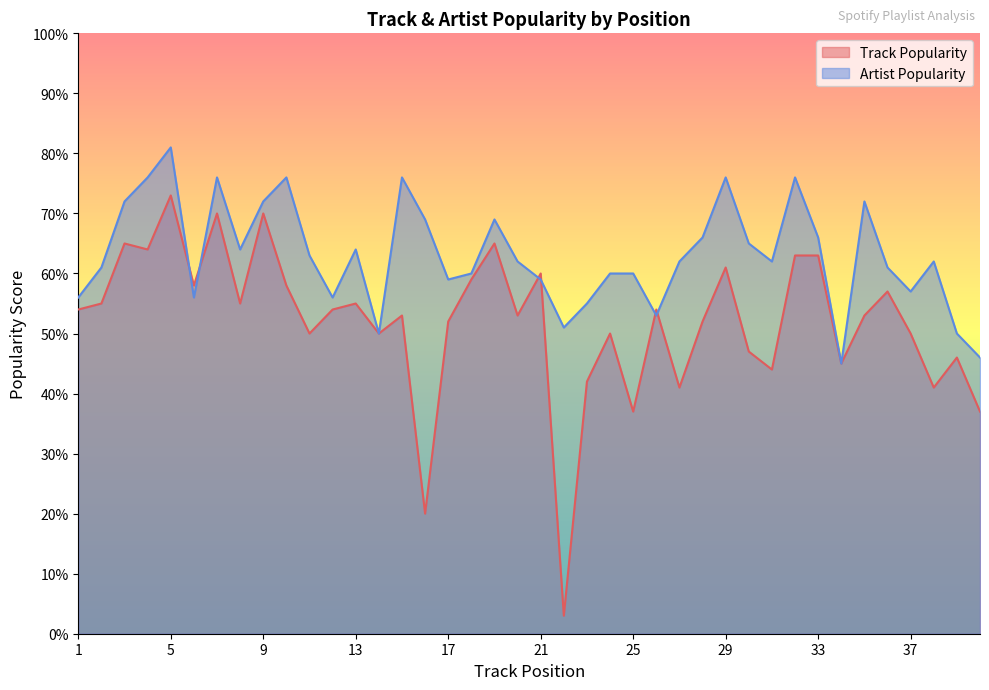

Rank the categories by Artist Popularity value from lowest to highest.

34, 40, 14, 39, 22, 26, 23, 1, 6, 12, 37, 17, 21, 18, 24, 25, 2, 36, 20, 27, 31, 38, 11, 8, 13, 30, 28, 33, 16, 19, 3, 9, 35, 4, 7, 10, 15, 29, 32, 5